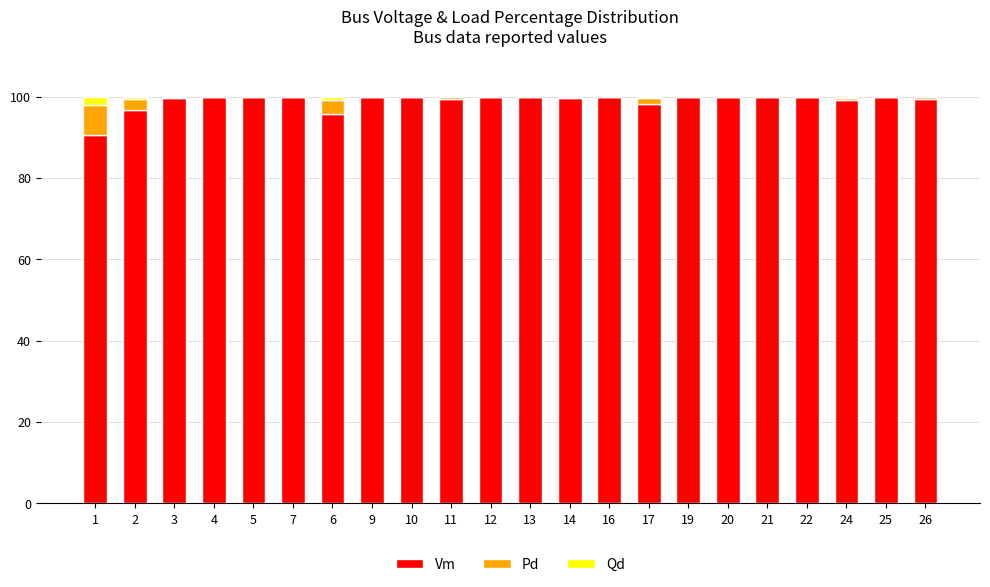

What are all the series names shown in the legend?

Vm, Pd, Qd